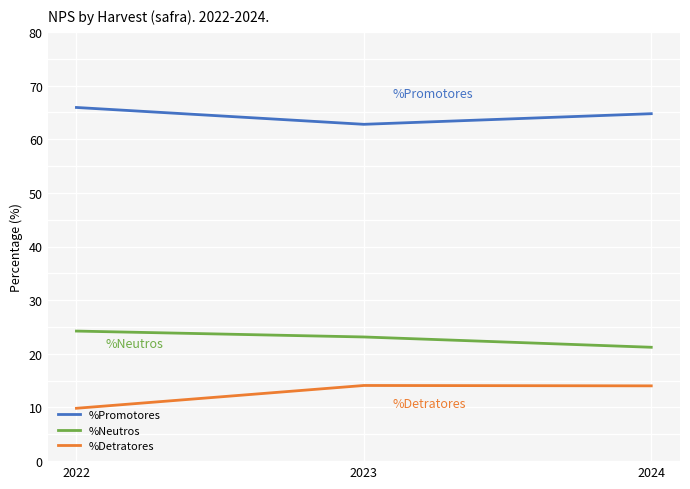

What is the approximate value of %Neutros at 2024?

21.2